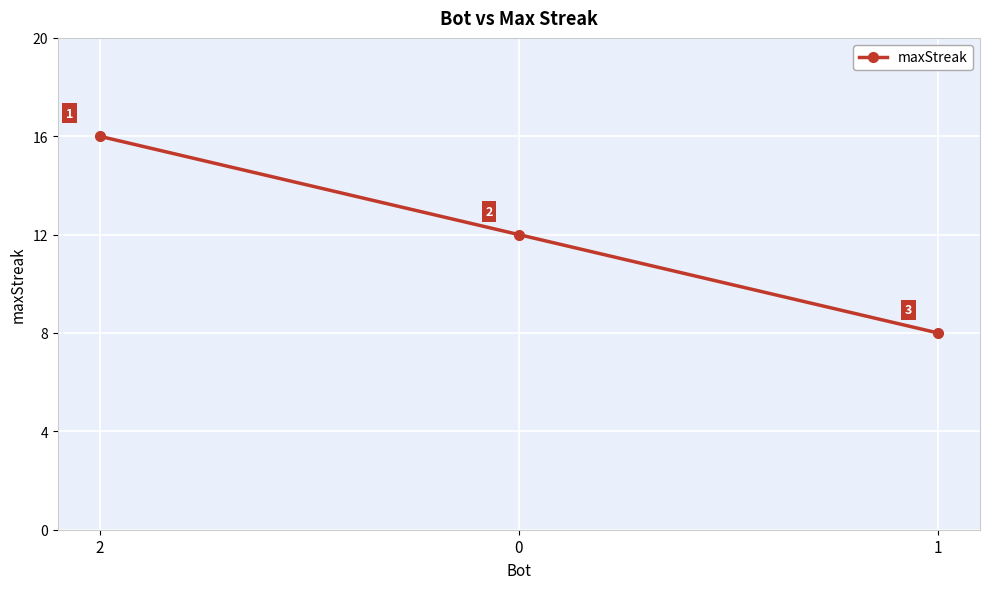

How many values are below 12?

1